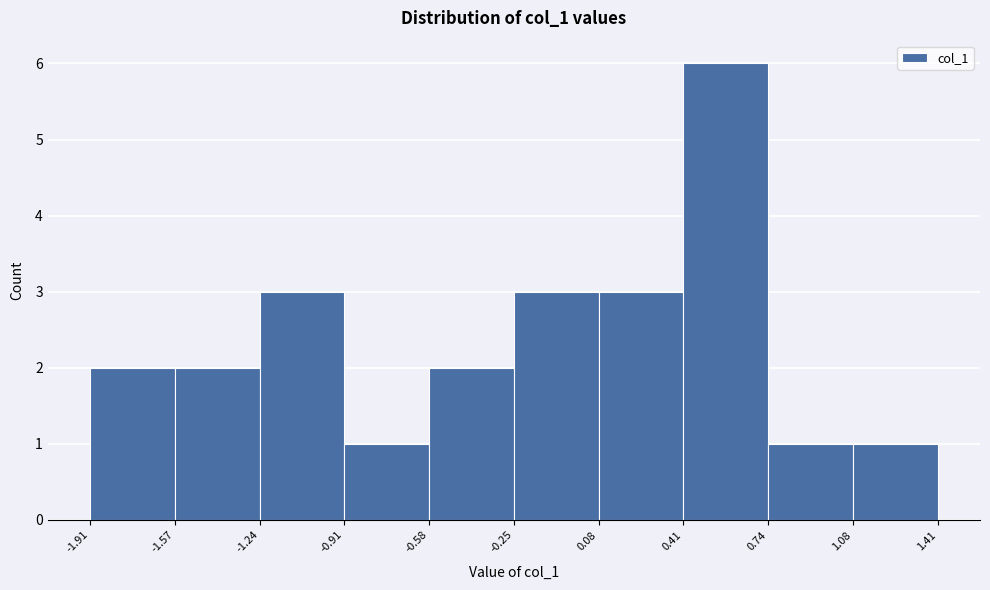

Reading left to right, list every bar in this chart as the range it spans on the x-axis followed by its height. The values are not printed on the chart, so give them approximately, as read against the axis.

-1.91 to -1.57: 2
-1.57 to -1.24: 2
-1.24 to -0.91: 3
-0.91 to -0.58: 1
-0.58 to -0.25: 2
-0.25 to 0.08: 3
0.08 to 0.41: 3
0.41 to 0.74: 6
0.74 to 1.08: 1
1.08 to 1.41: 1